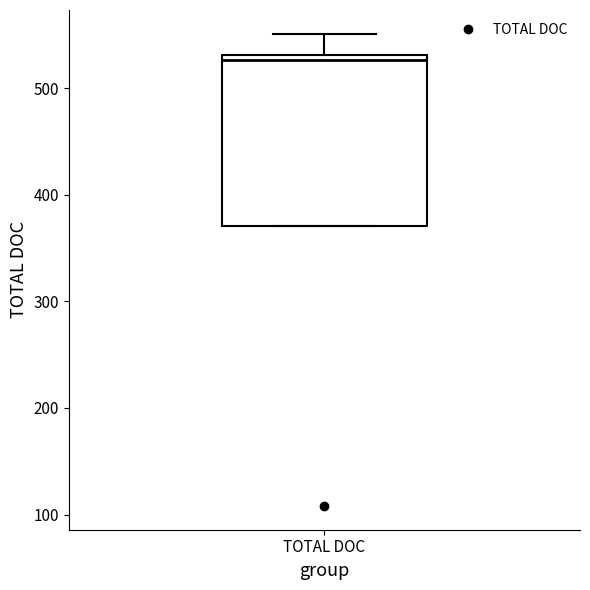

Where is the lower edge of the box for TOTAL DOC on the y-axis? The values are not printed on the chart, so give them approximately, as read against the axis.

370